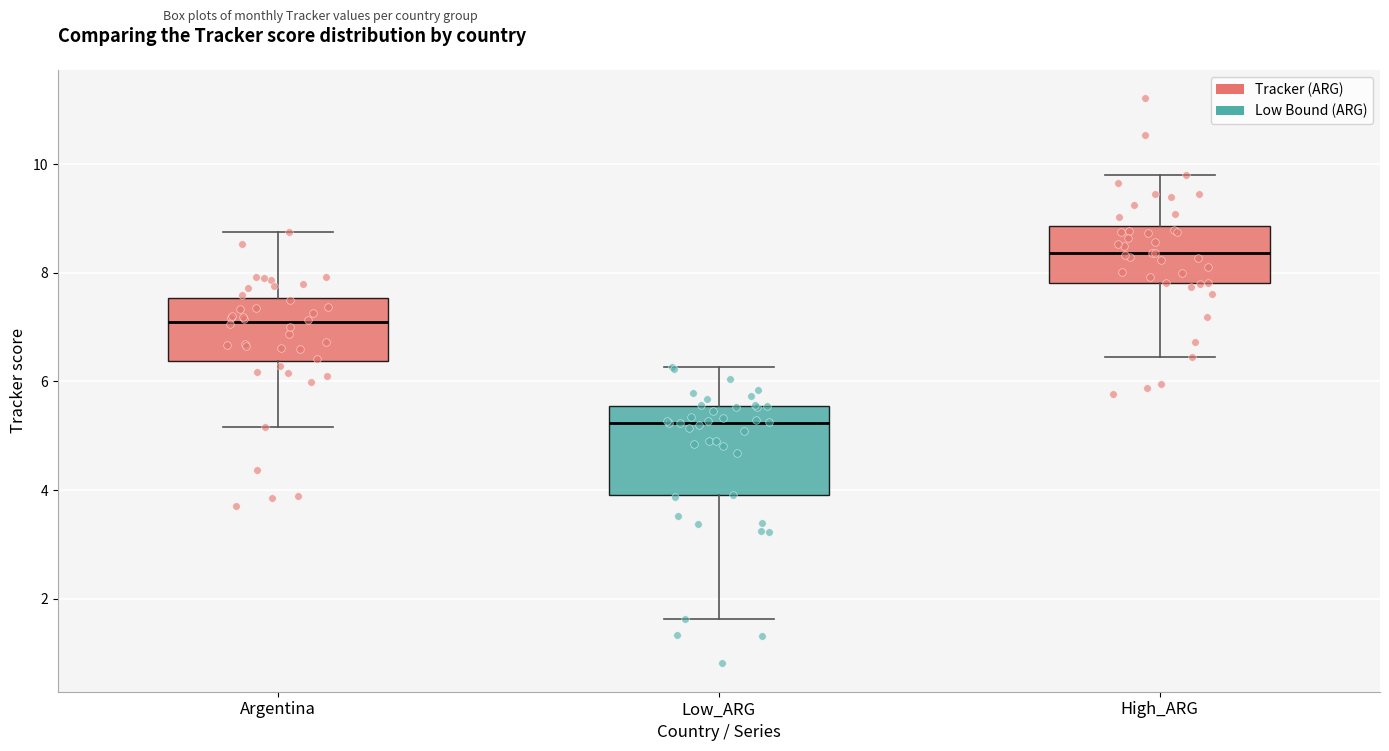

Where is the upper edge of the box for High_ARG on the y-axis? The values are not printed on the chart, so give them approximately, as read against the axis.

8.8